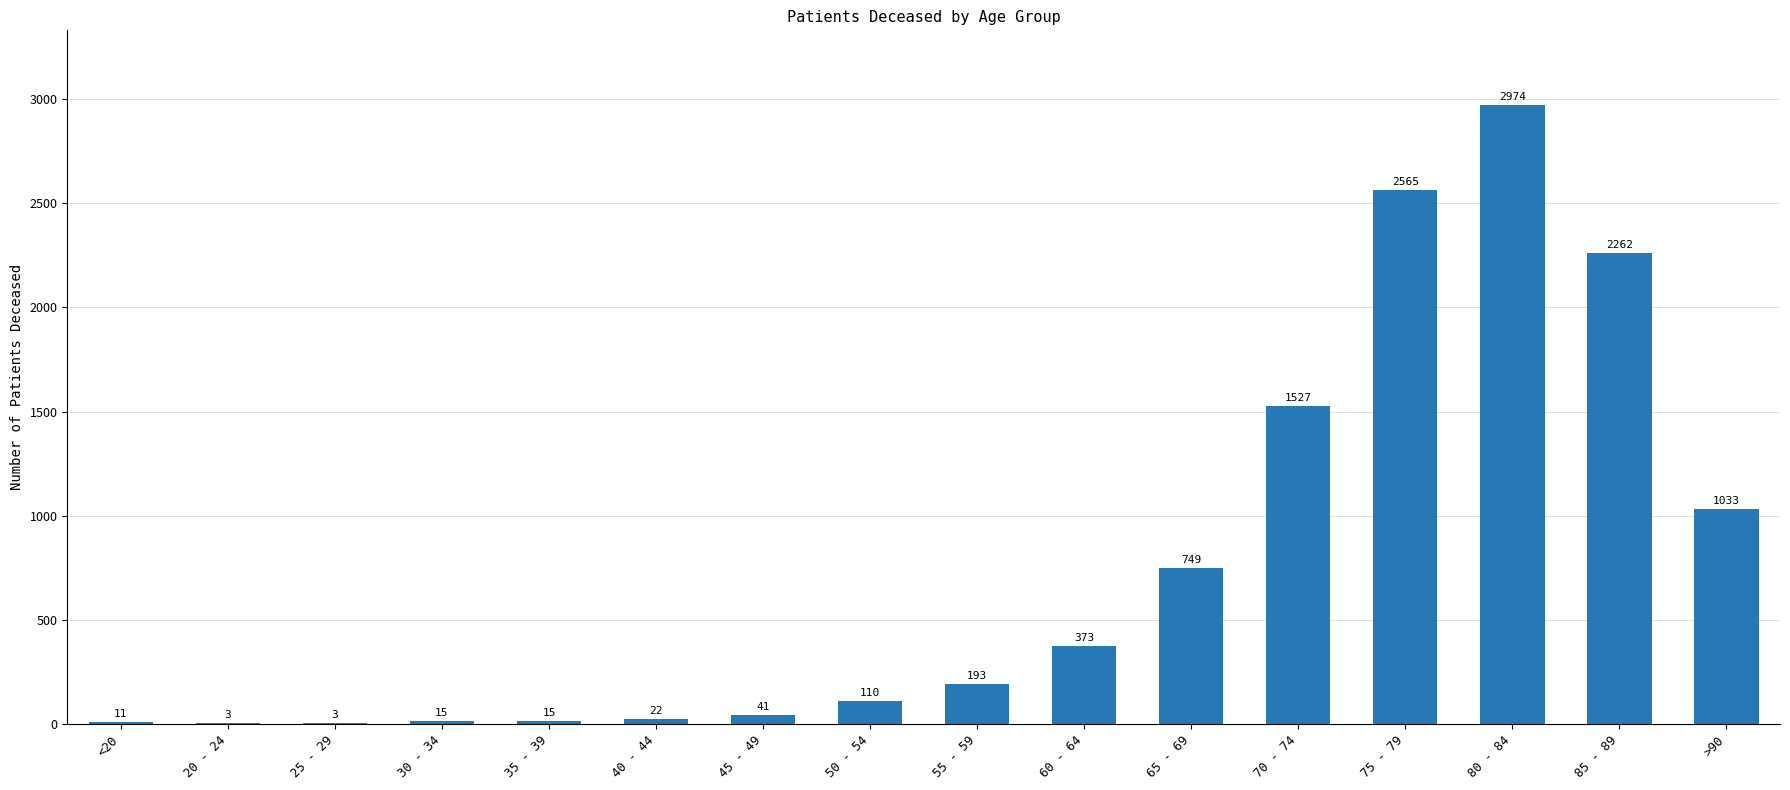

The value at 75 - 79 is 2565. True or false?

True